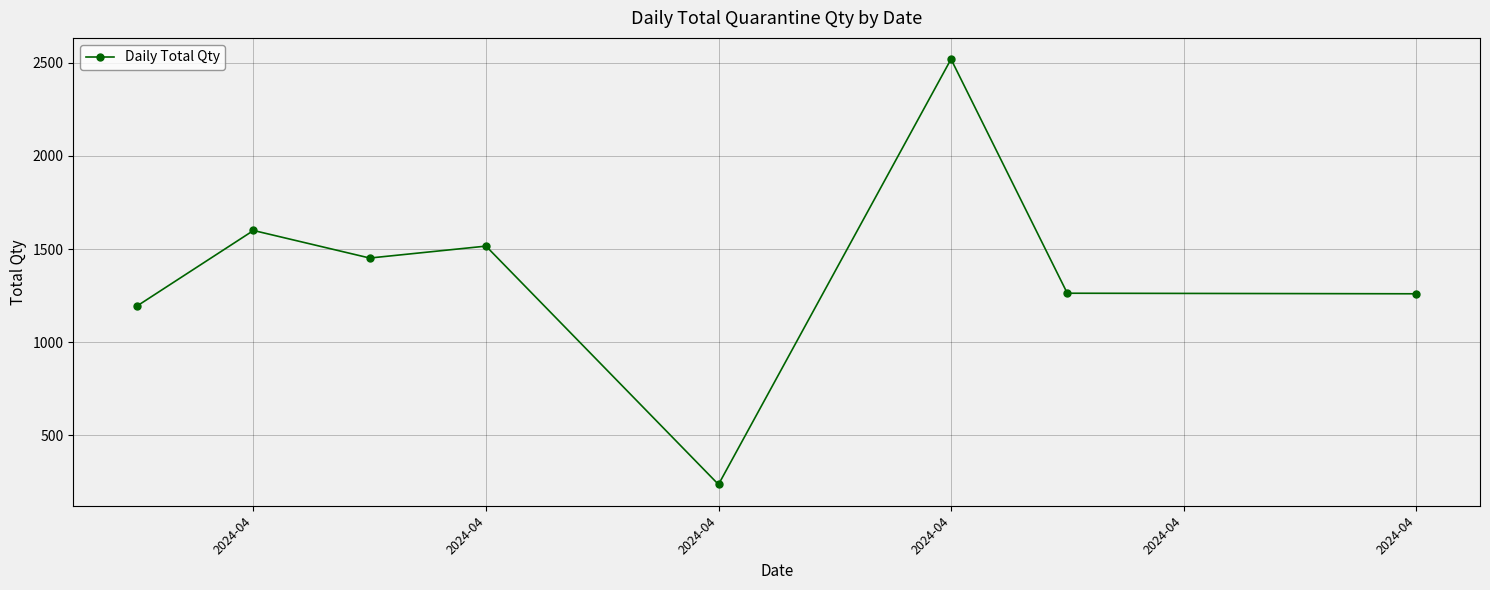

What is the value of the 5th point from the left?

236